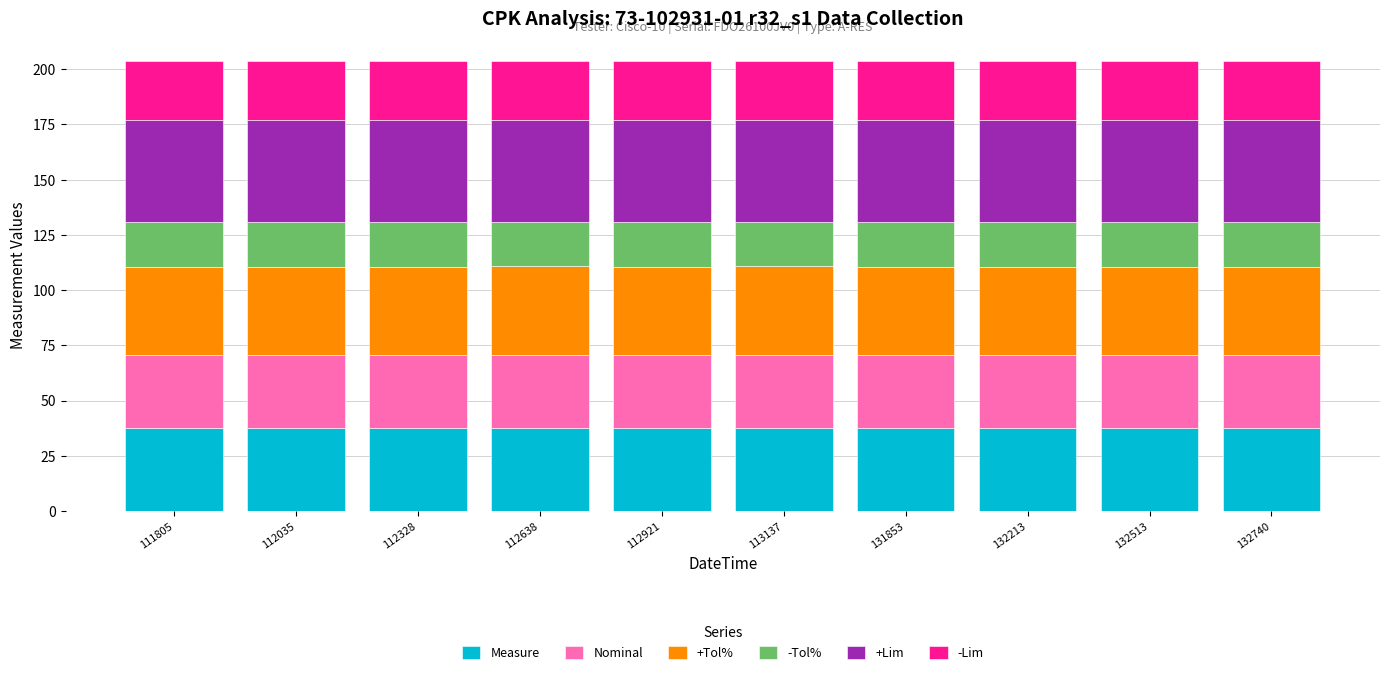

The Measure series shows 12.0 at 111805. True or false?

False